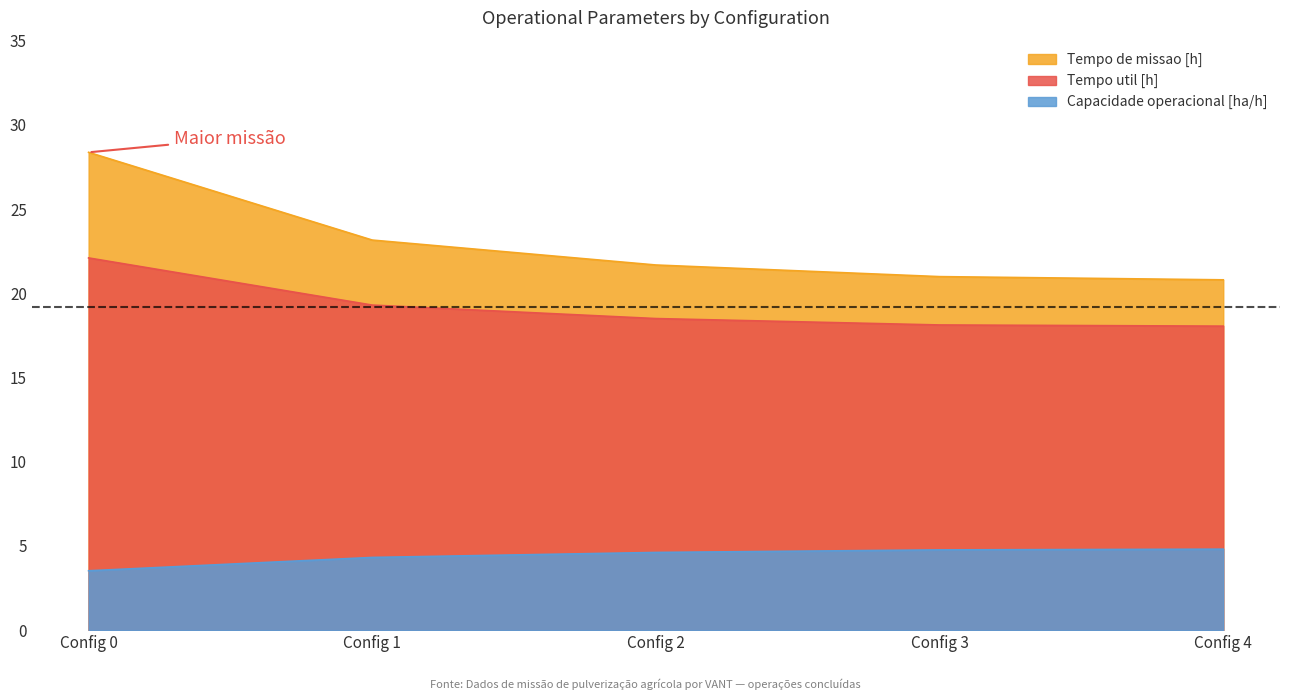

True or false: Tempo util [h] and Capacidade operacional [ha/h] cross at least once.

False